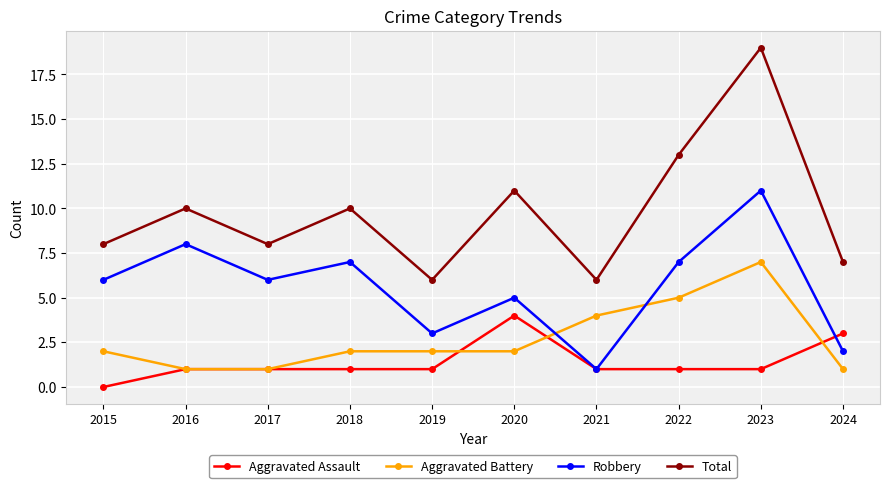

Which category has the highest value in the Total series?

2023